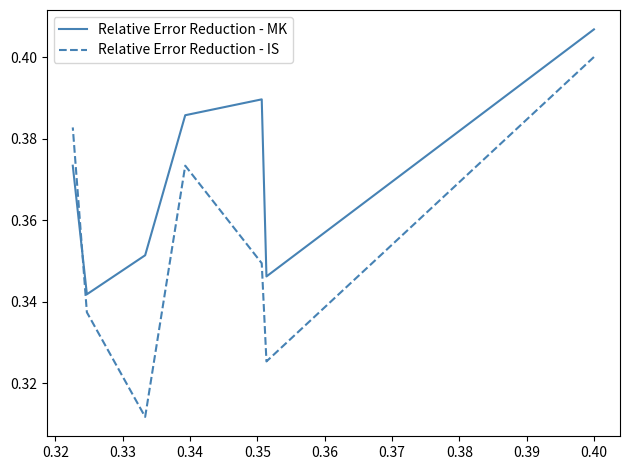

True or false: Relative Error Reduction - MK and Relative Error Reduction - IS cross at least once.

True